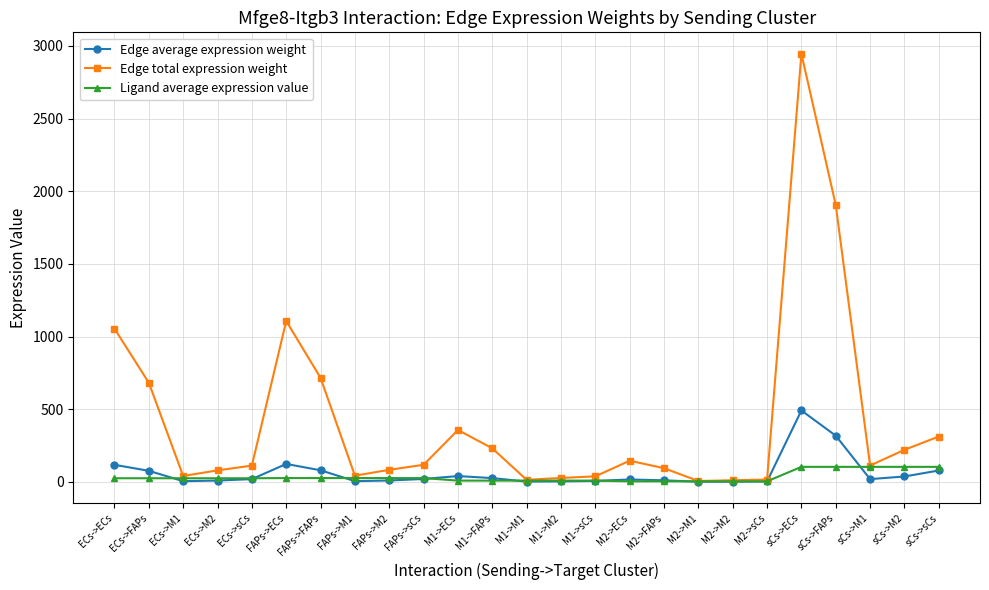

What is the difference between the maximum and minimum values in the Ligand average expression value series?

99.6